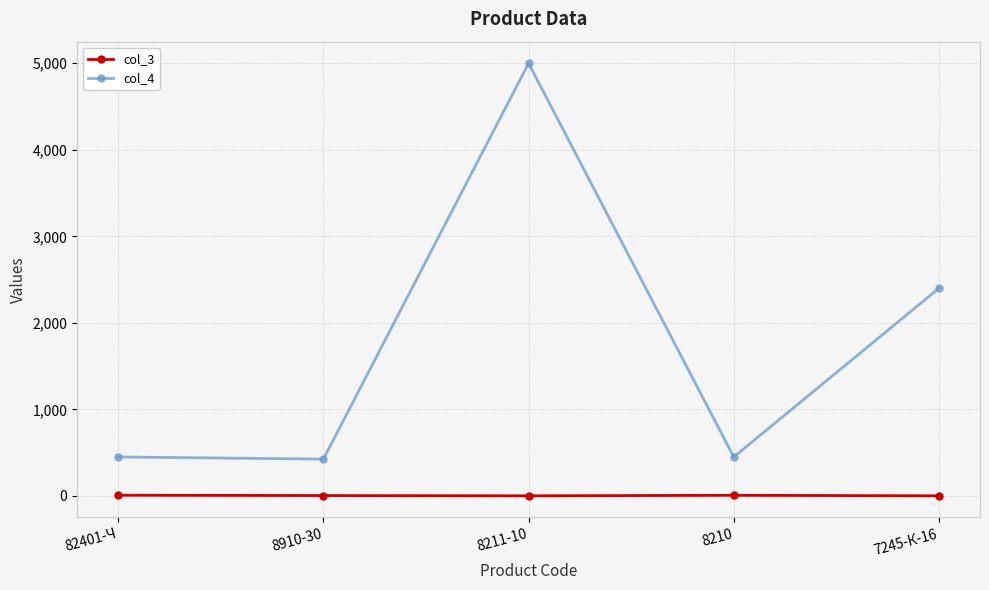

Between 8211-10 and 8210, which series saw the biggest shift?

col_4